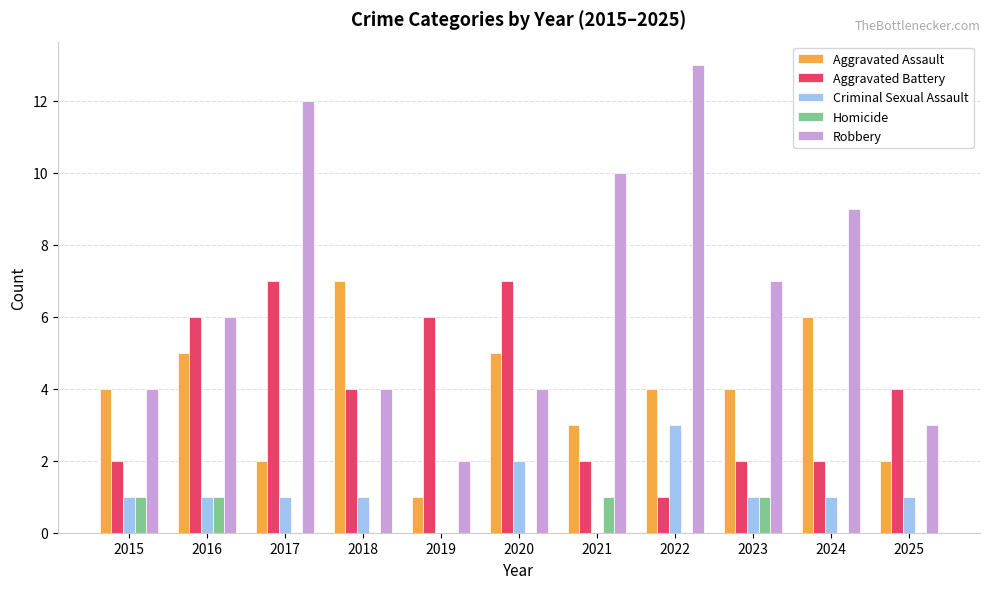

The Homicide series shows 0 at 2025. True or false?

True